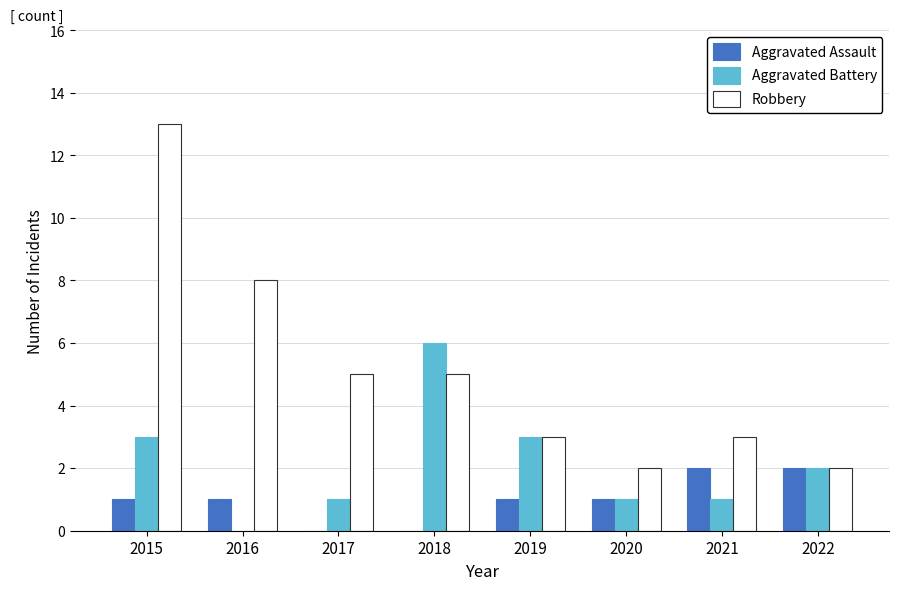

True or false: Aggravated Battery has a value of 1 at 2022.

False